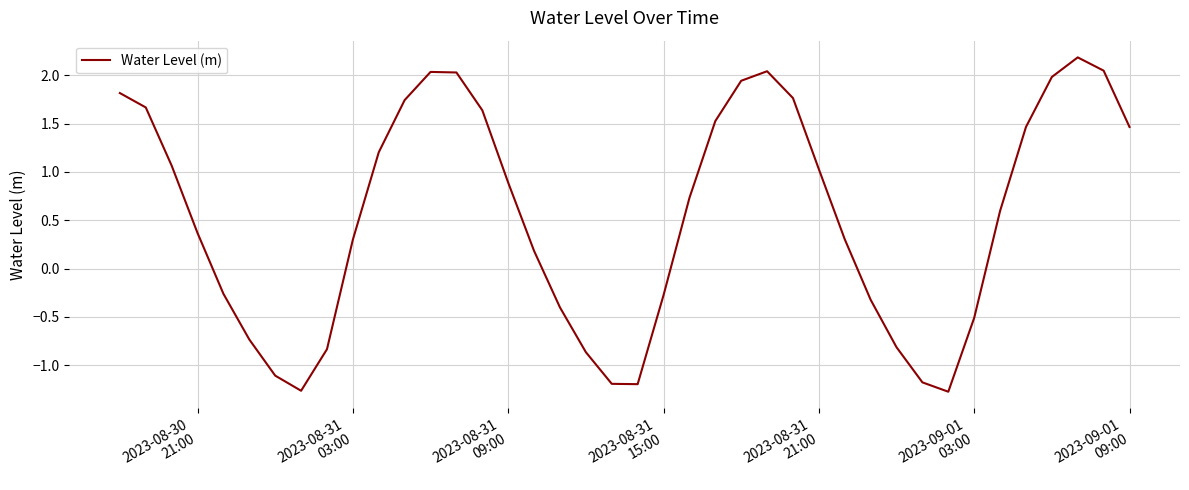

What is the minimum value shown in the chart?

-1.3